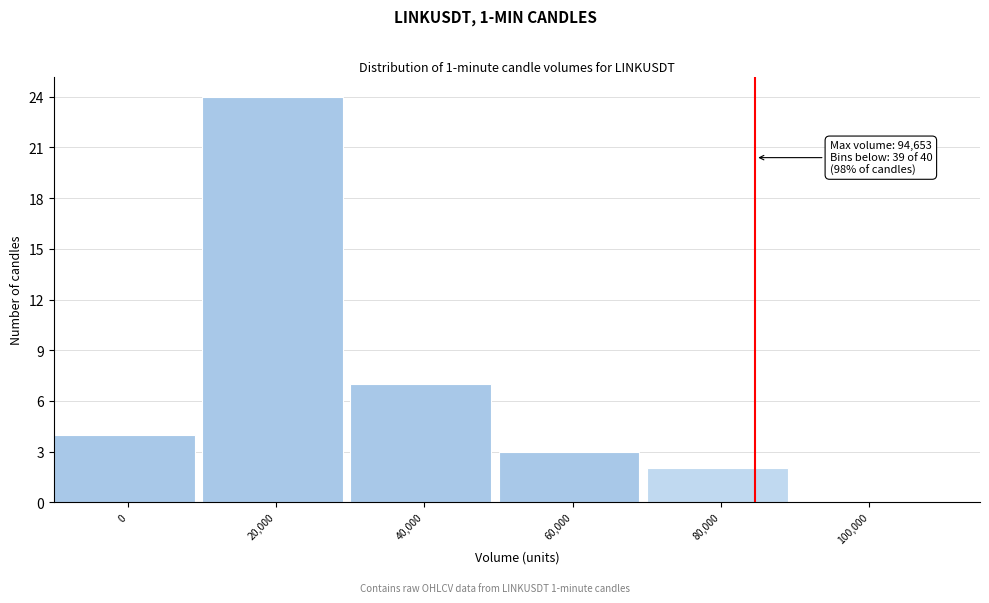

Reading left to right, what are all the values shown in this chart?

0=4	20,000=24	40,000=7	60,000=3	80,000=2	100,000=0